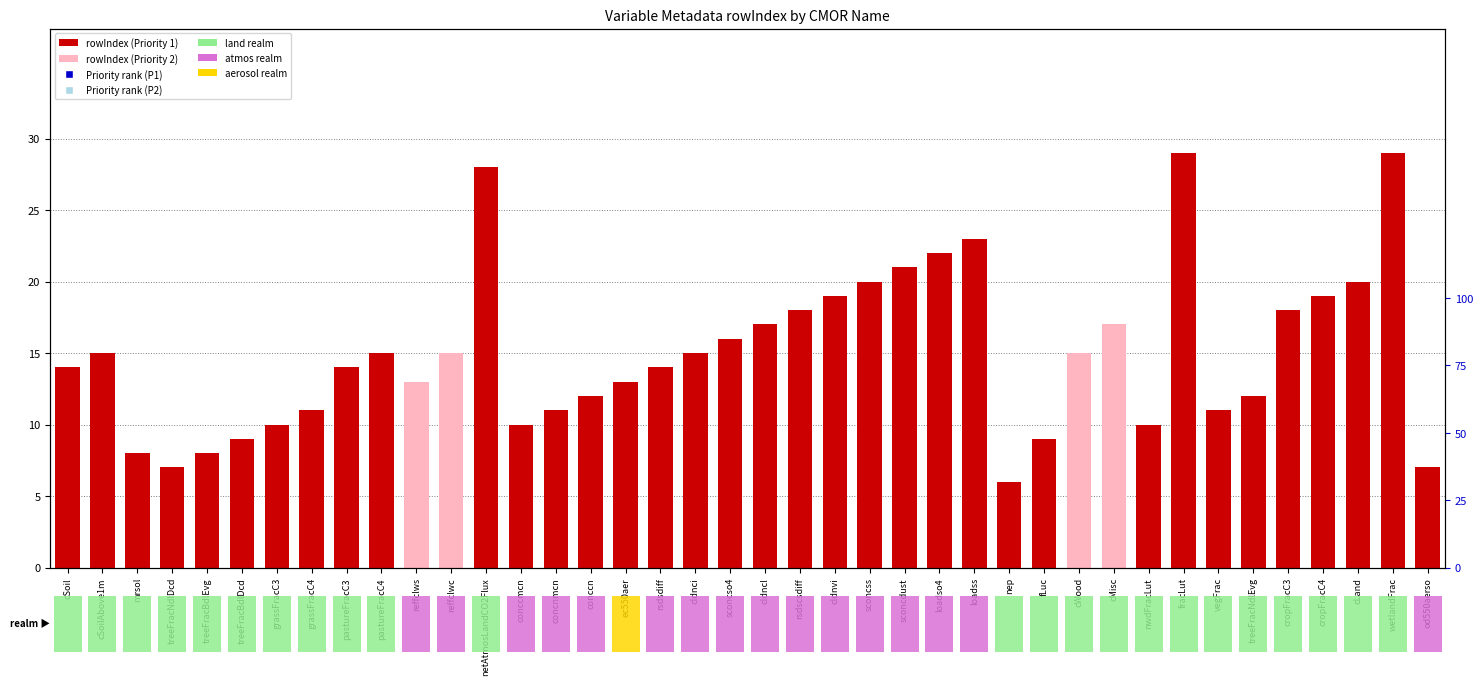

Rank the categories by value from highest to lowest.

fracLut, wetlandFrac, netAtmosLandCO2Flux, loadss, loadso4, sconcdust, sconcss, cLand, cldnvi, cropFracC4, rsdscsdiff, cropFracC3, cldncl, cMisc, sconcso4, cSoilAbove1m, pastureFracC4, reffclwc, cldnci, cWood, cSoil, pastureFracC3, rsdsdiff, reffclws, ec550aer, conccn, treeFracNdlEvg, grassFracC4, concnmcn, vegFrac, grassFracC3, conccmcn, nwdFracLut, treeFracBdlDcd, fLuc, mrsol, treeFracBdlEvg, treeFracNdlDcd, od550aerso, nep